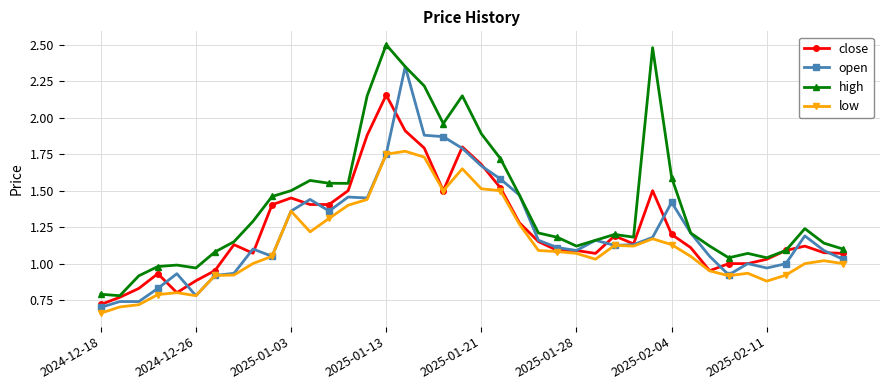

Which series has the largest total across all categories?

high